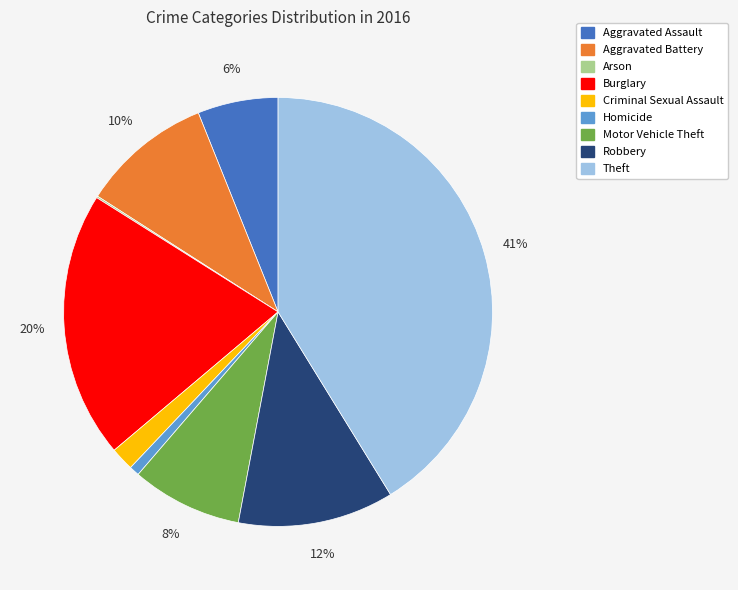

Is there a majority slice in this chart?

No